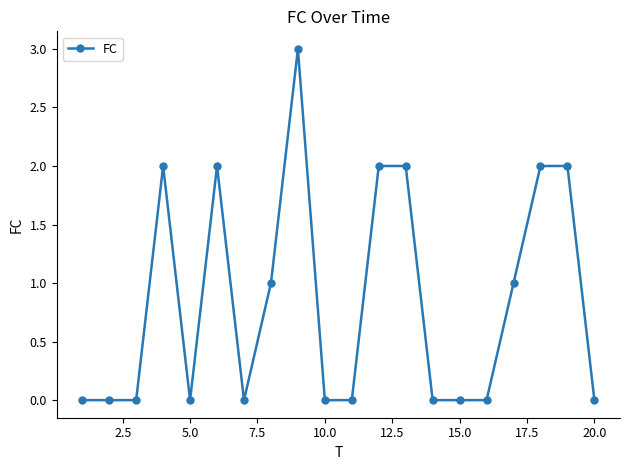

What is the average value?

1